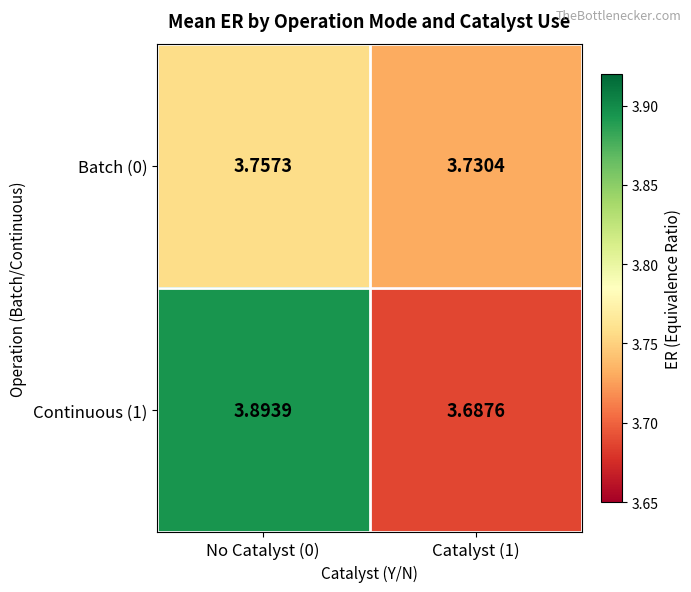

Is the value of Continuous (1) at Catalyst (1) greater than the value of Batch (0) at Catalyst (1)?

No